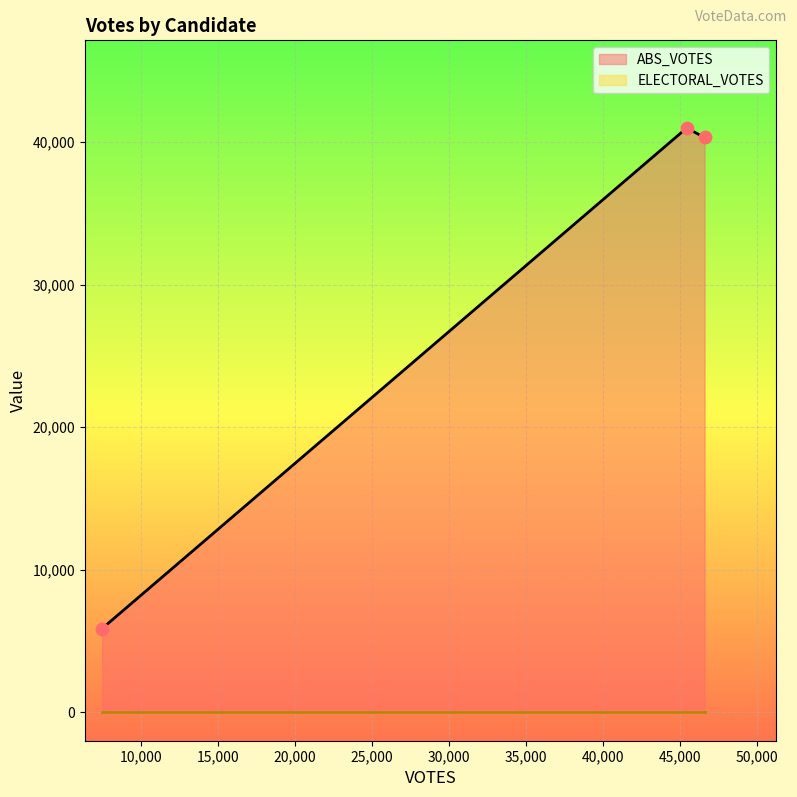

What are all the series names shown in the legend?

ABS_VOTES, ELECTORAL_VOTES